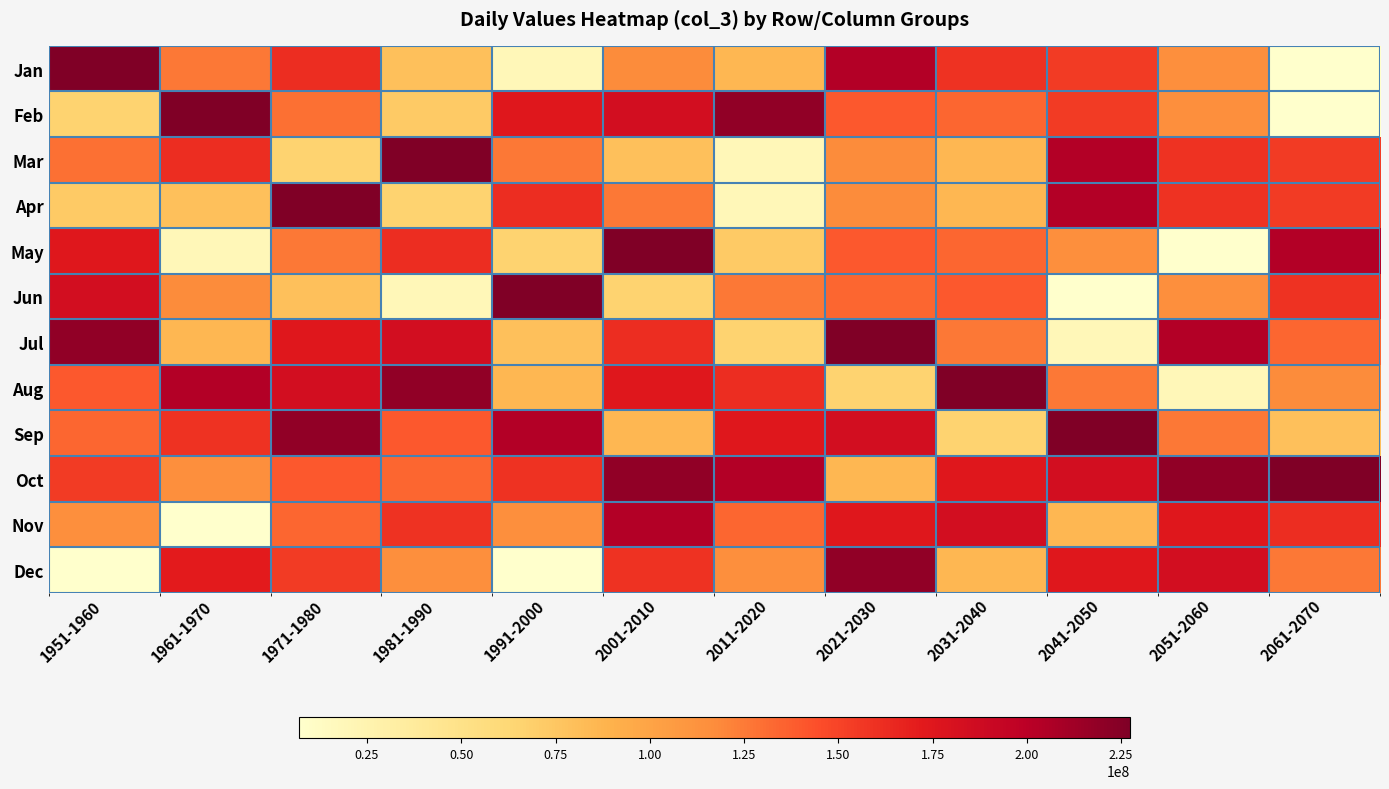

Rank the series at 1991-2000 from highest to lowest value.

Jun, Sep, Feb, Apr, Oct, Mar, Nov, Aug, Jul, May, Jan, Dec